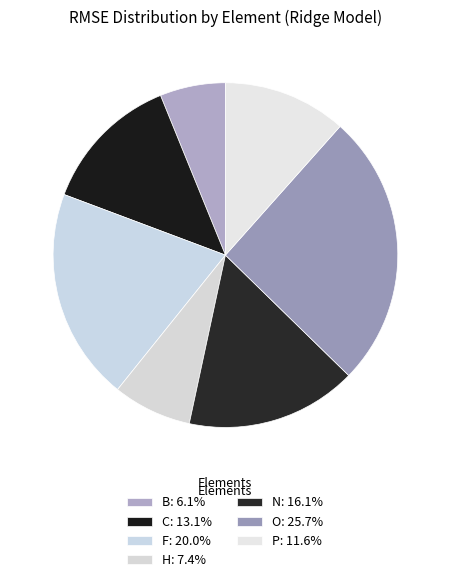

What is the total percentage of N and P?

27.6%